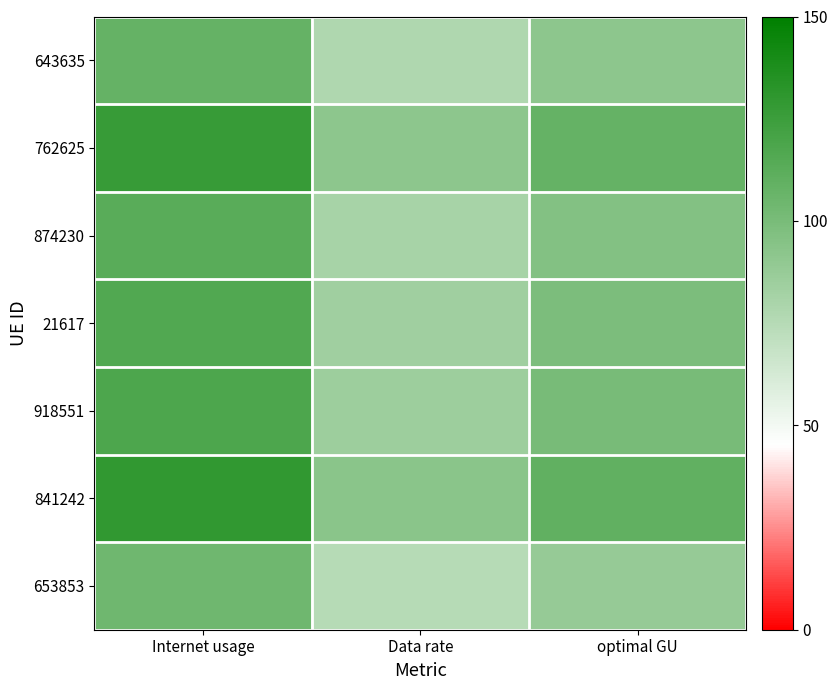

Reading right to left, transcribe all the data shown in this chart.

643635: optimal GU=91.5	Data rate=77.7	Internet usage=107.9
762625: optimal GU=107.9	Data rate=91.5	Internet usage=127.1
874230: optimal GU=95.6	Data rate=81.1	Internet usage=112.7
21617: optimal GU=98.9	Data rate=83.9	Internet usage=116.5
918551: optimal GU=100.2	Data rate=85.1	Internet usage=118.1
841242: optimal GU=109.7	Data rate=93.1	Internet usage=129.2
653853: optimal GU=88.1	Data rate=74.7	Internet usage=103.8